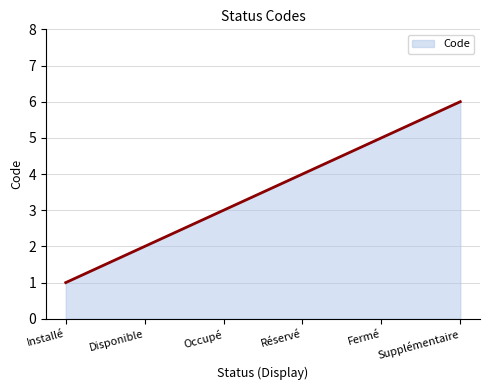

At which label is the value closest to 3?

Occupé